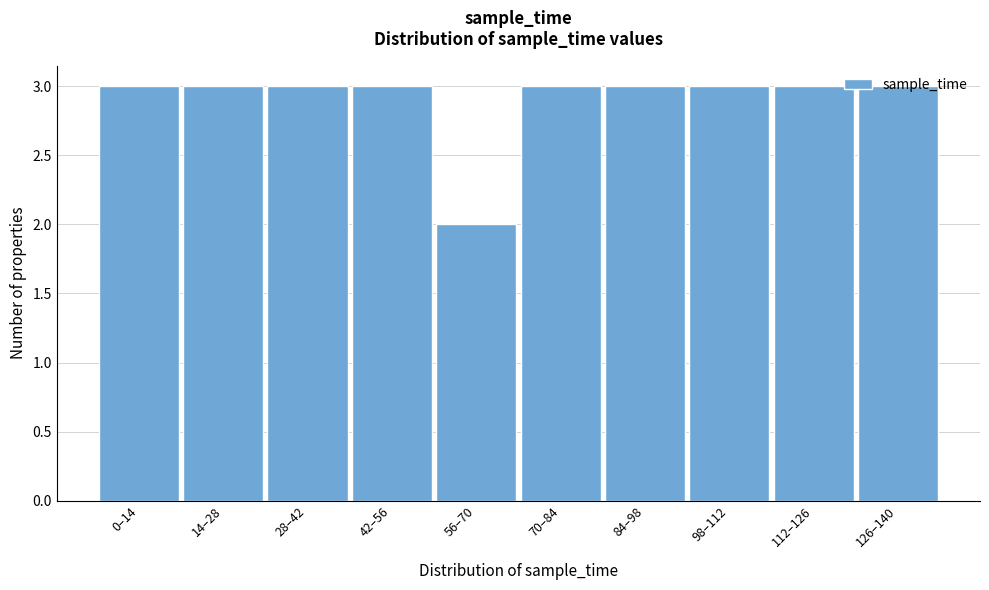

What is the label of the 9th bar from the left?

112–126